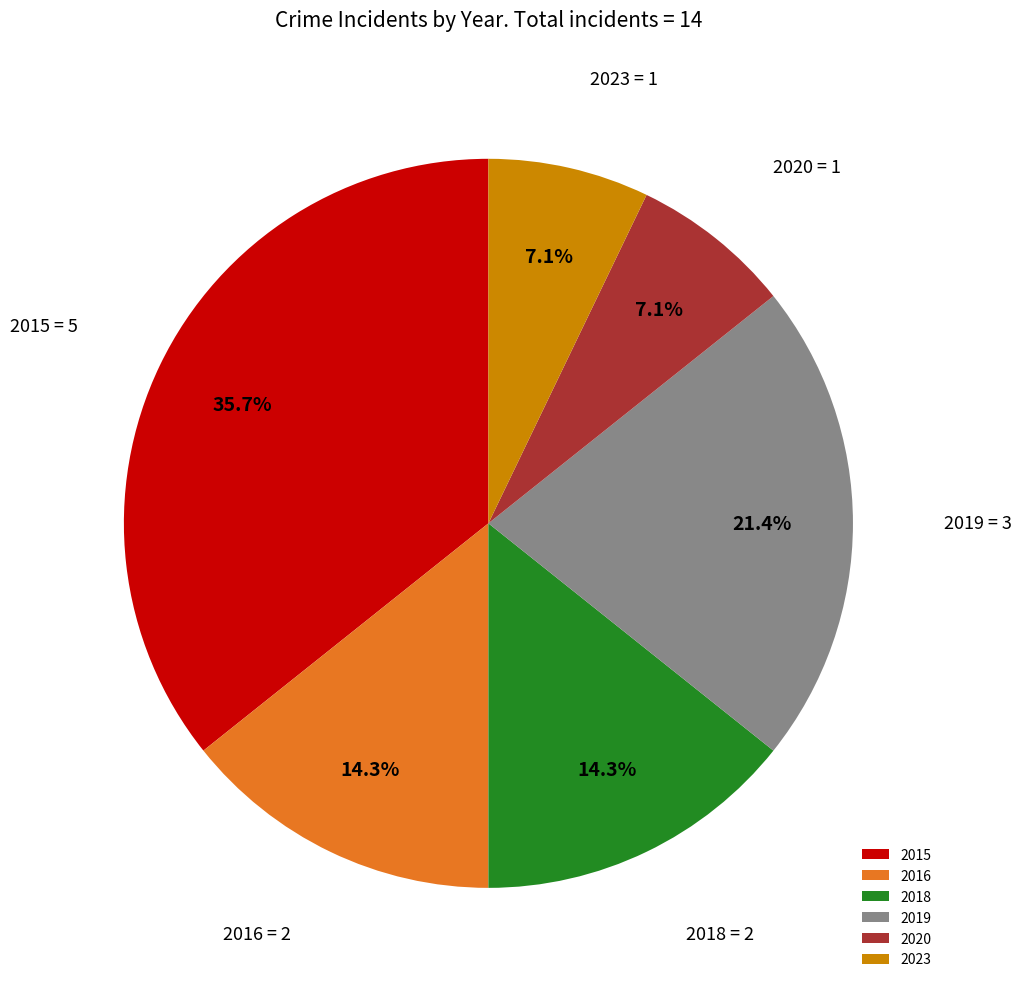

To the nearest percent, what is the difference between the largest and smallest slice percentages?

29%